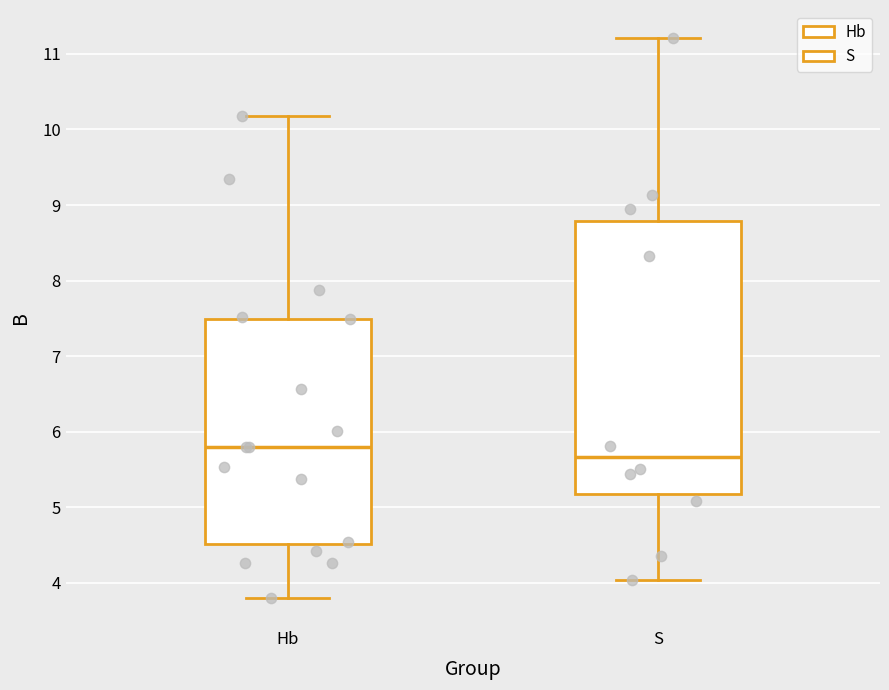

Comparing the boxes themselves (not the whiskers), which one is the tallest?

S